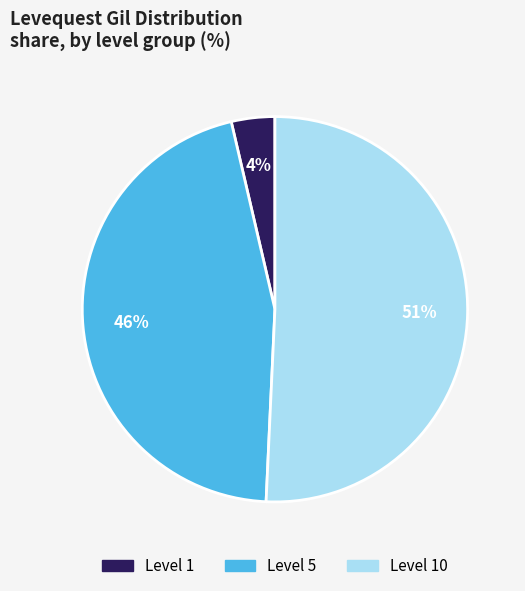

Does any single category account for the majority?

Yes